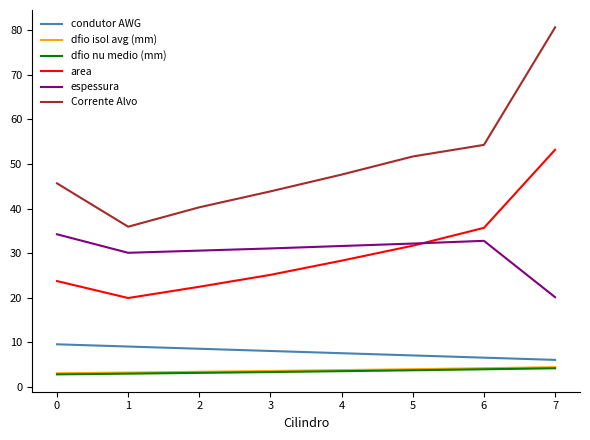

What is the maximum value shown in the chart?

80.7